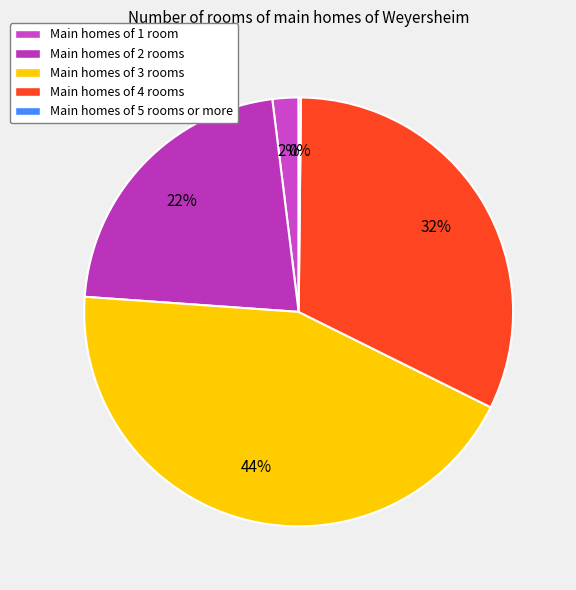

Which category has the biggest portion of the pie?

Main homes of 3 rooms